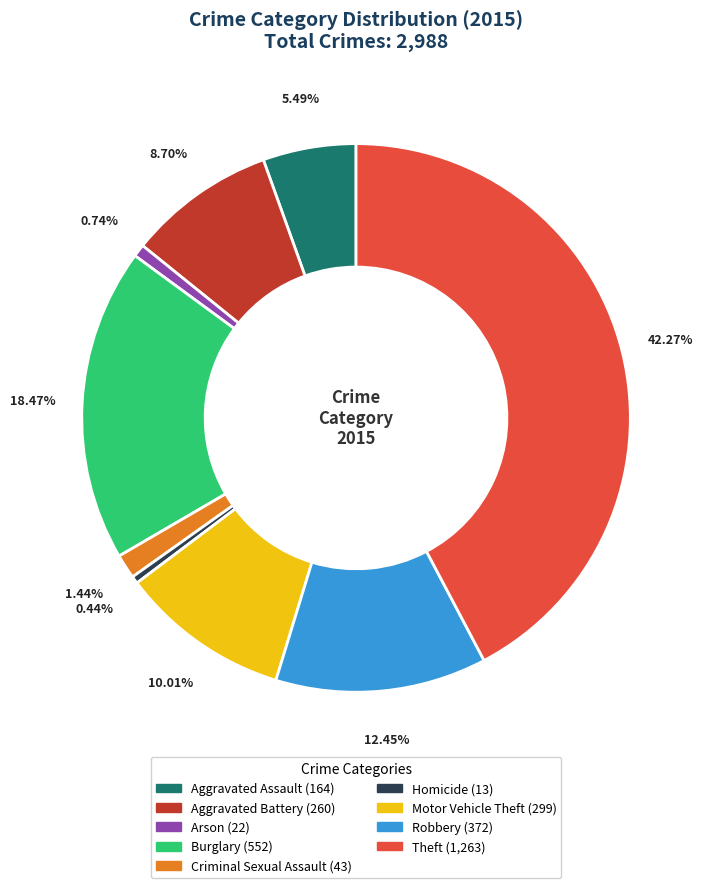

To the nearest percent, what is the difference between the largest and smallest slice percentages?

42%